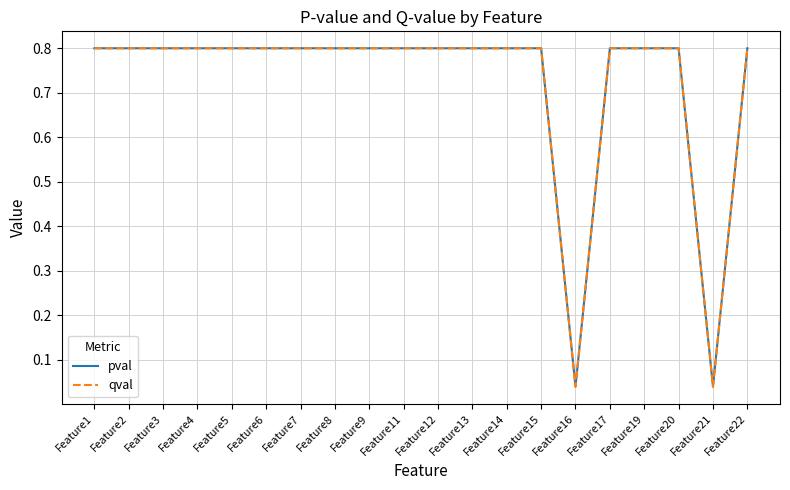

True or false: qval and pval cross at least once.

False